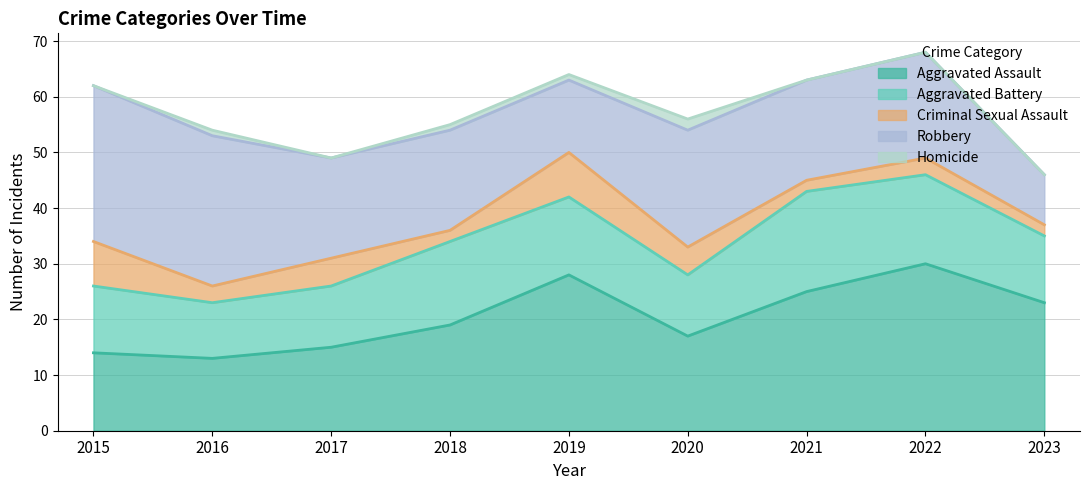

How many Criminal Sexual Assault values are between 2 and 5?

7